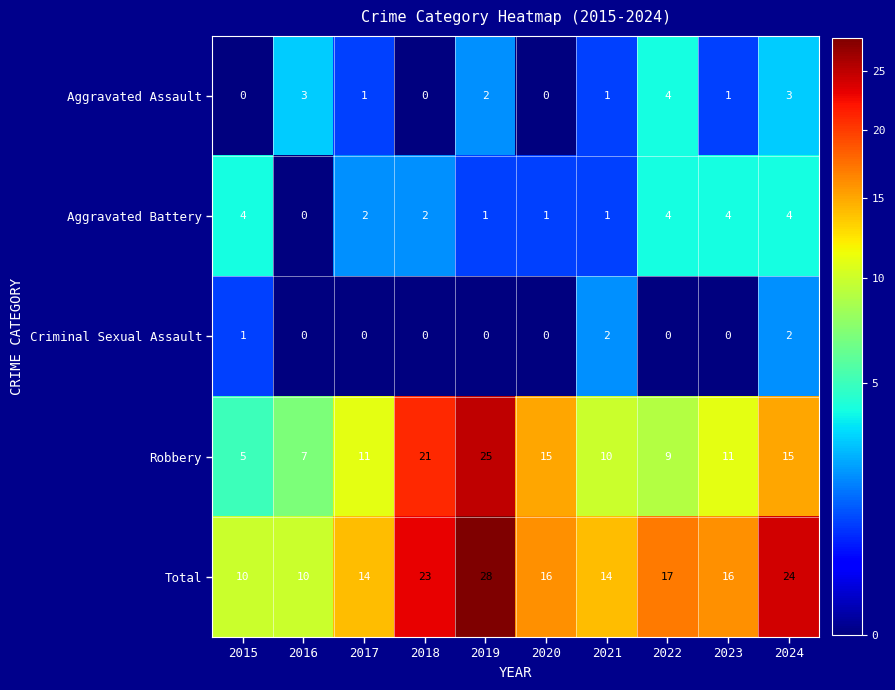

Which series changed the most between 2015 and 2022?

Total